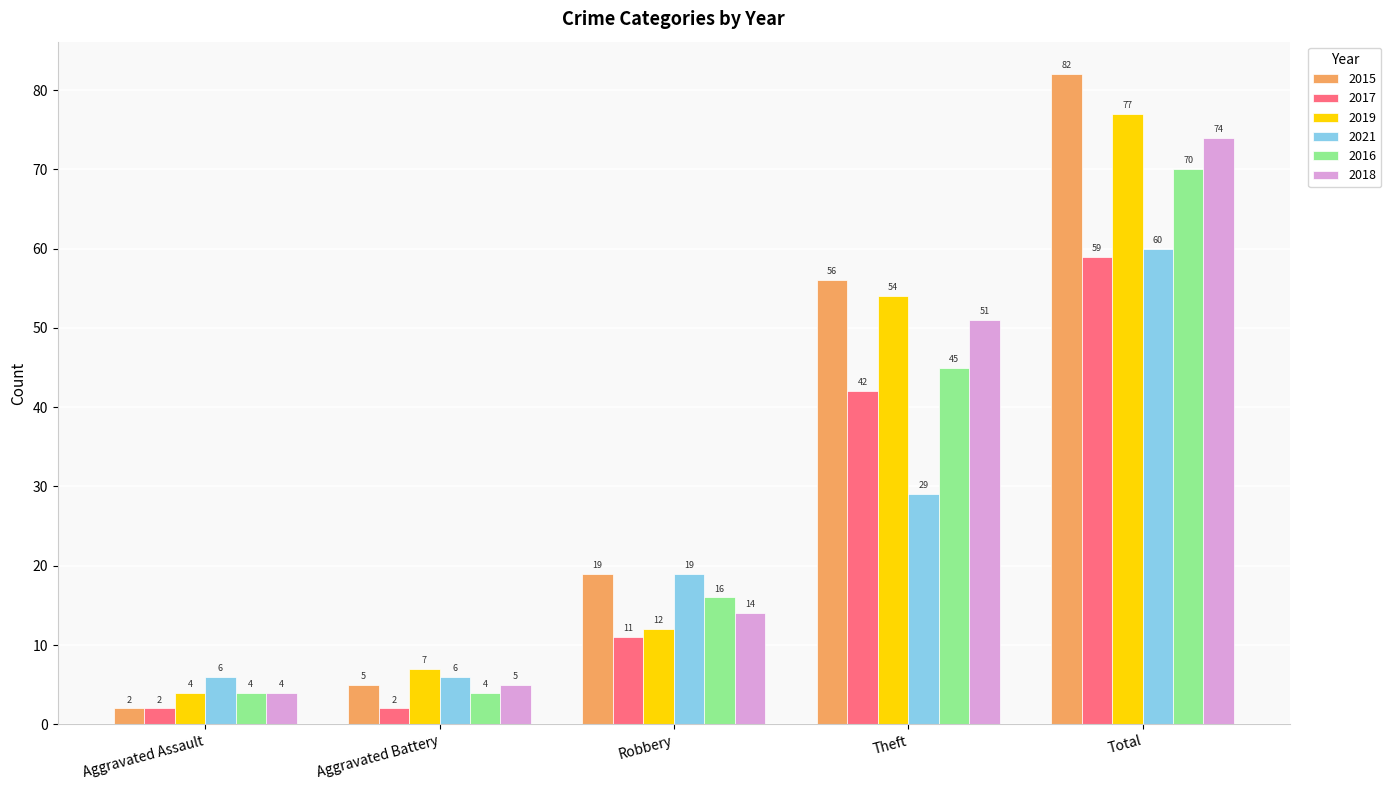

At Theft, list the series in order from smallest to largest.

2021, 2017, 2016, 2018, 2019, 2015